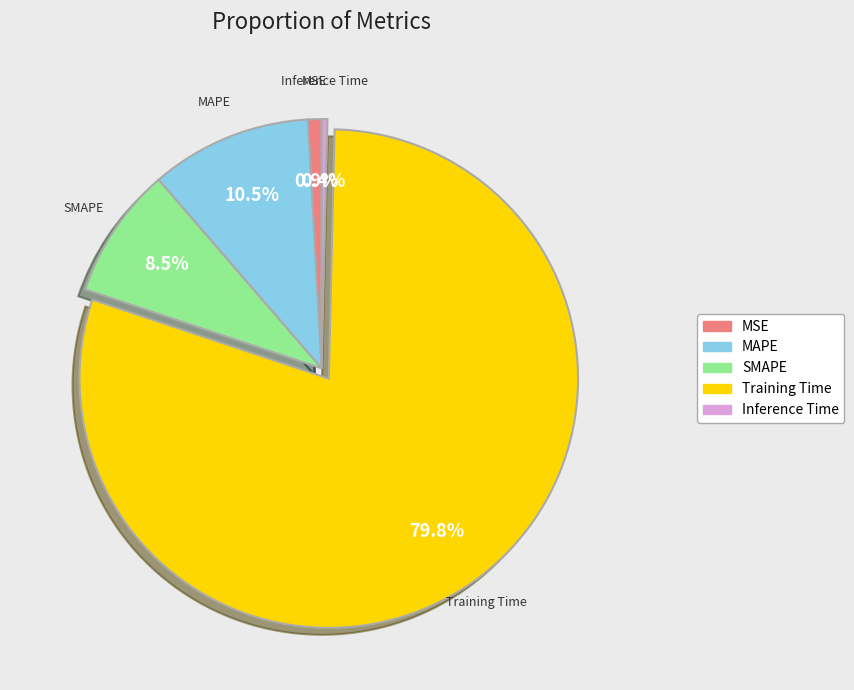

Which category has the biggest portion of the pie?

Training Time